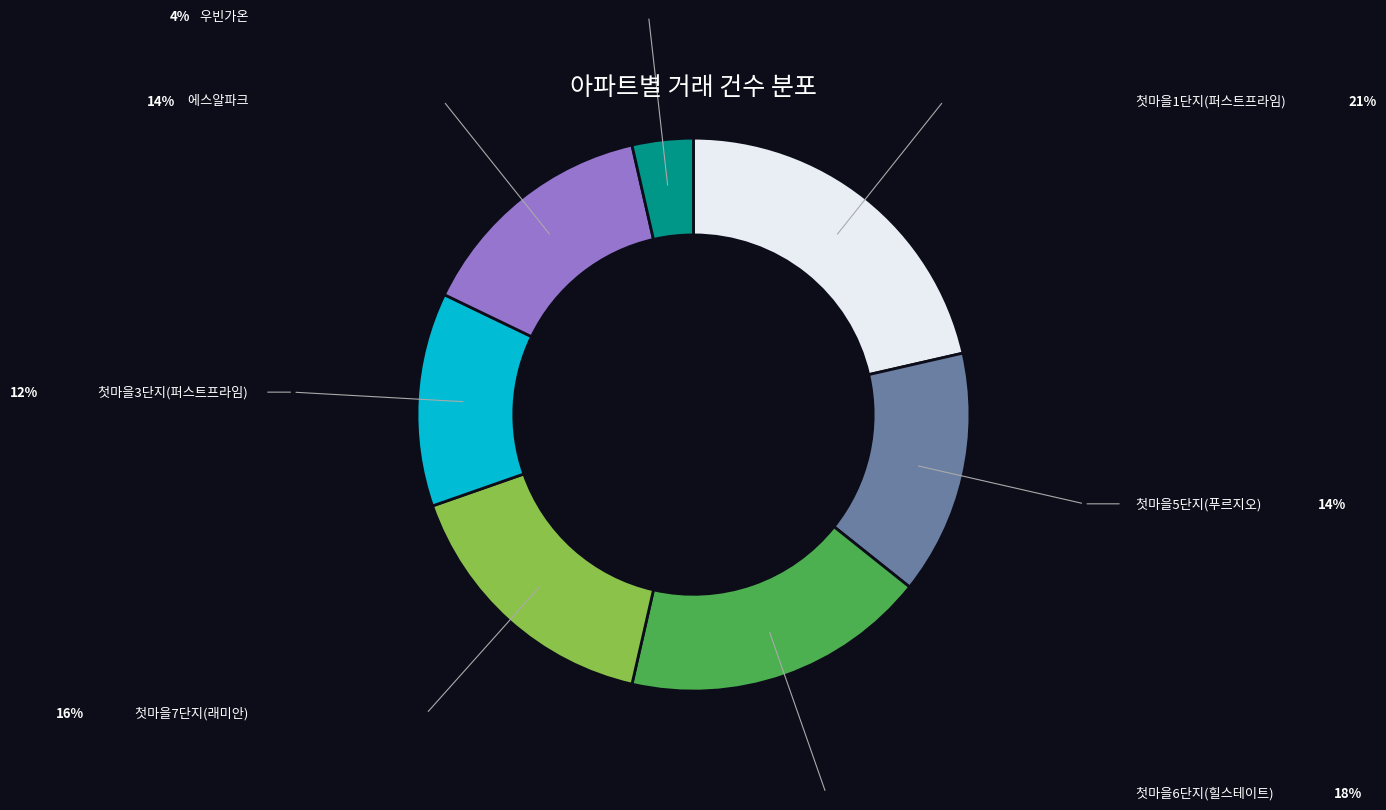

How many segments does this pie chart have?

7